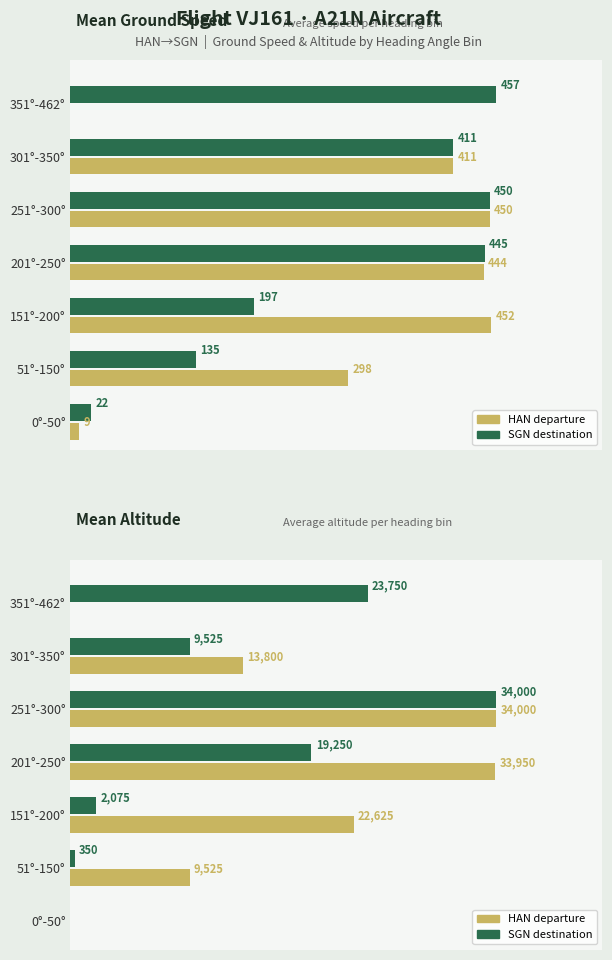

Rank the categories by HAN route value from lowest to highest.

0°-50°, 351°-462°, 51°-150°, 301°-350°, 151°-200°, 201°-250°, 251°-300°